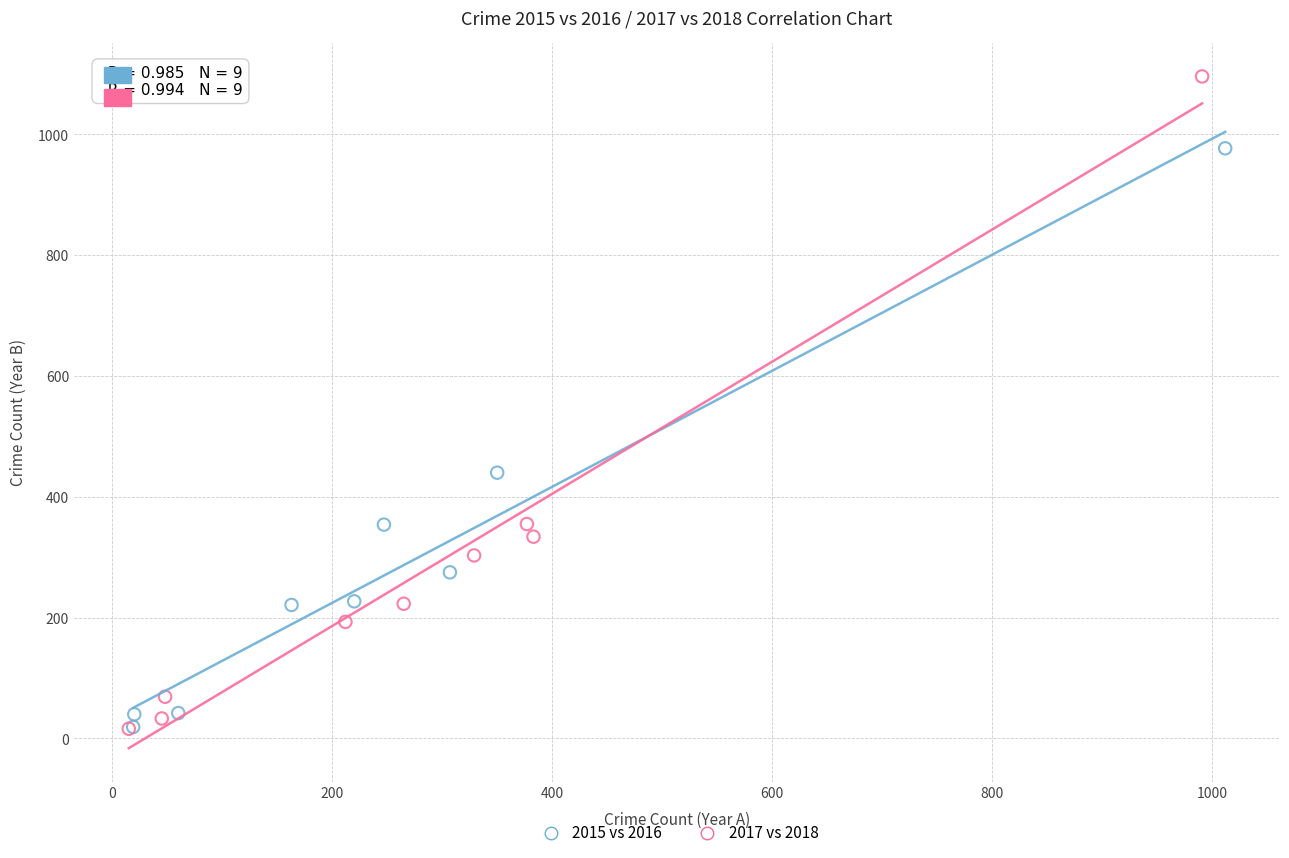

What are all the series names shown in the legend?

2015 vs 2016, 2017 vs 2018